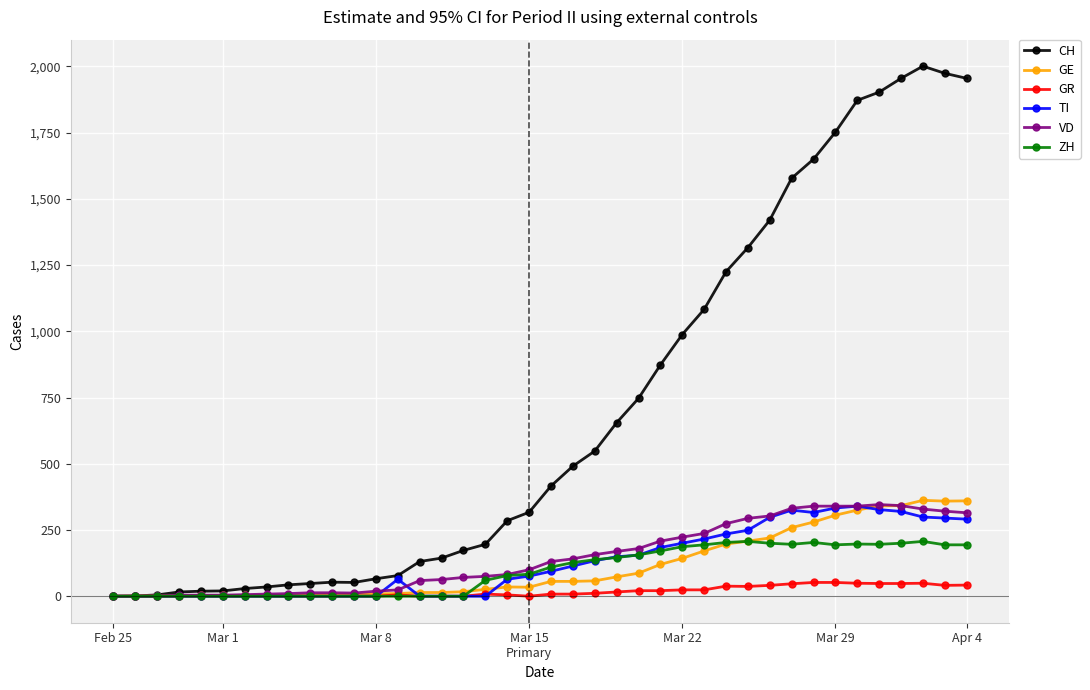

What is the highest value of the VD series?

346